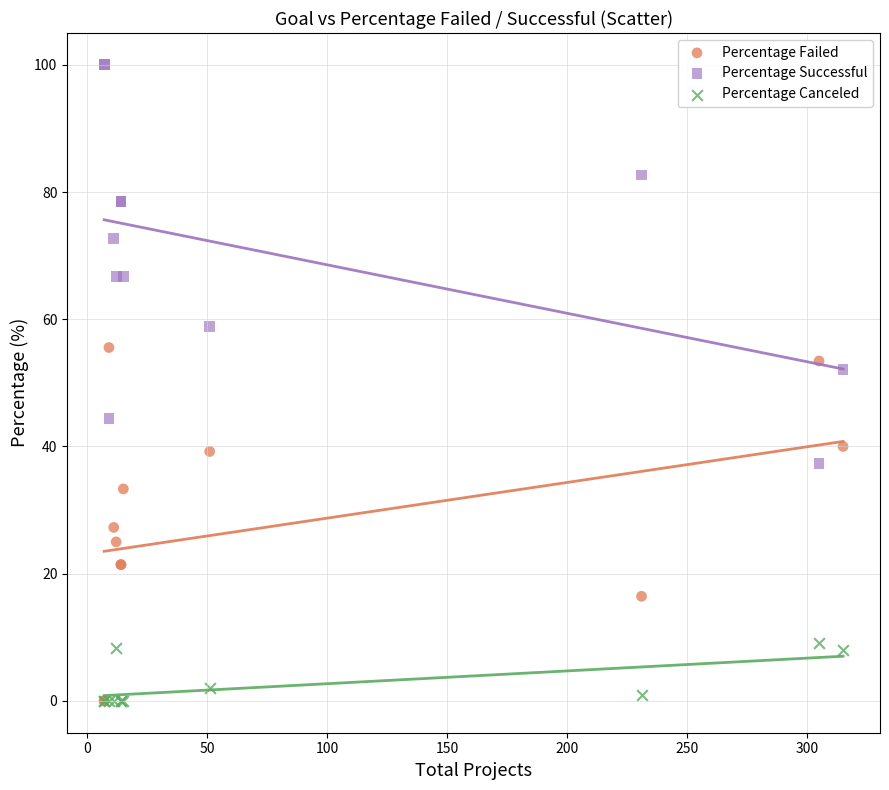

Across all series, what Y value is closest to 50?

52.1